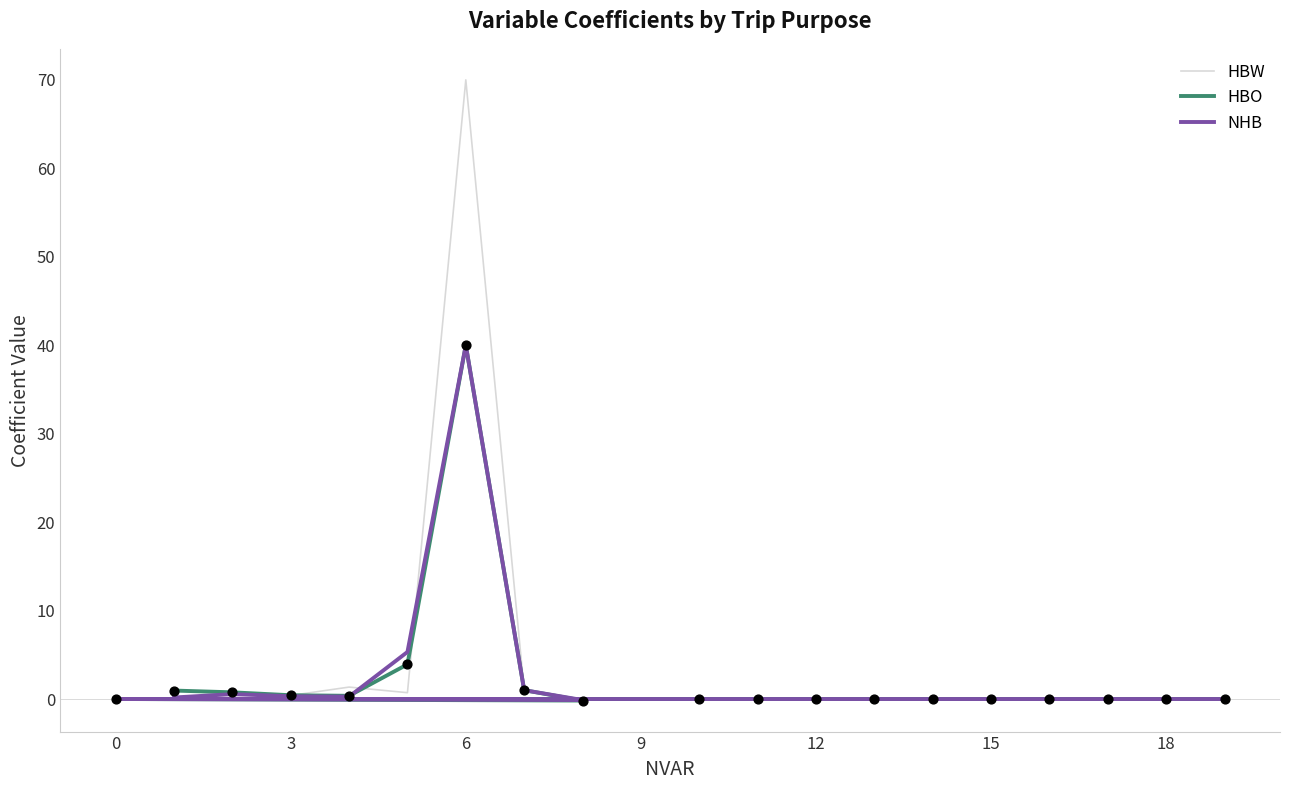

Is the value of HBW at 18 greater than the value of HBO at 17?

No